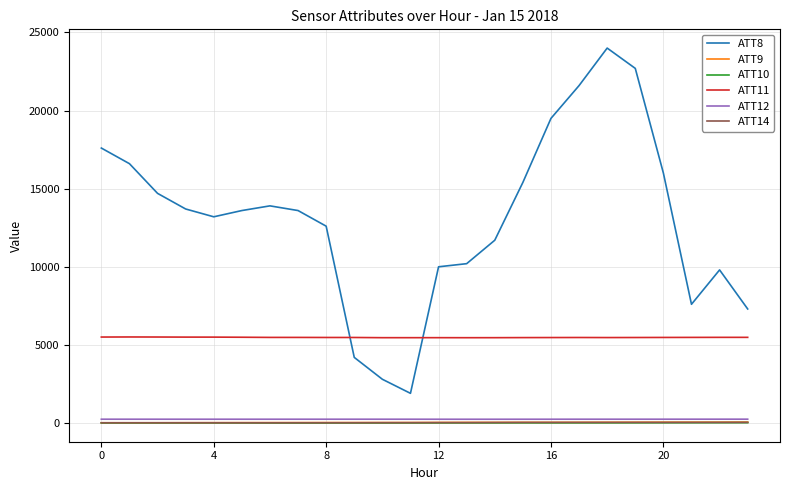

True or false: ATT14 and ATT8 intersect in this chart.

False